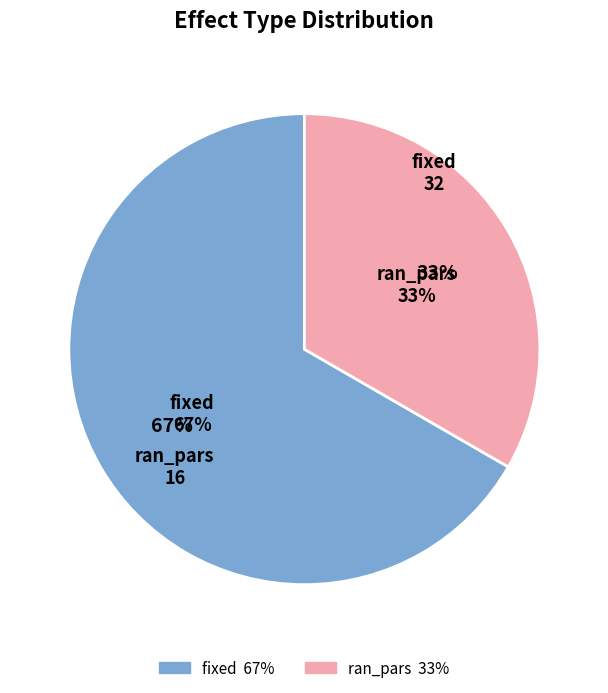

To the nearest percent, what is the average slice percentage?

50%